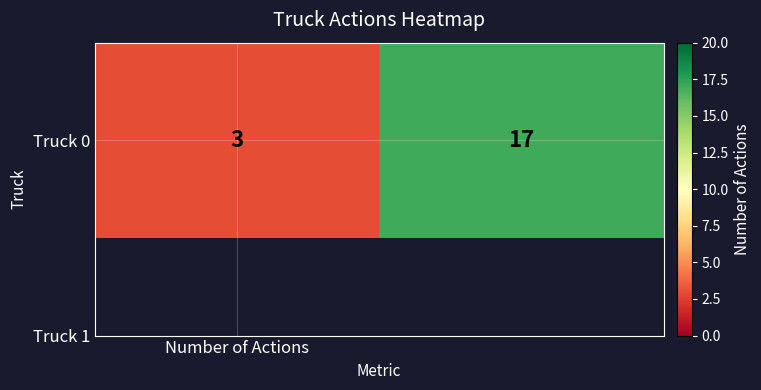

Is it true that the value at 1 is 17?

True